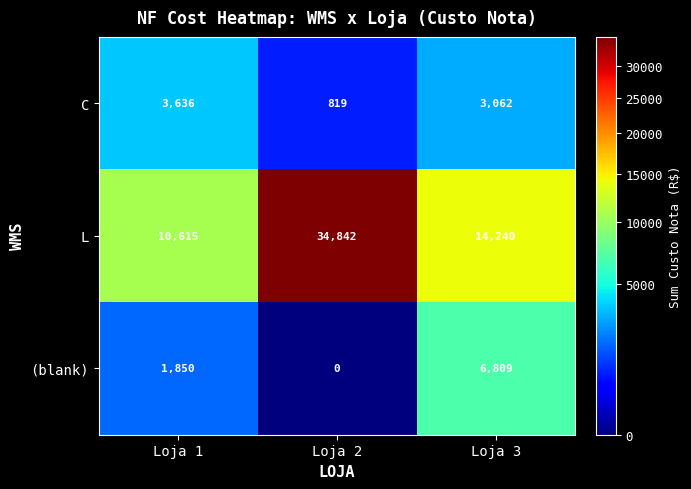

How many series are shown in this chart?

3